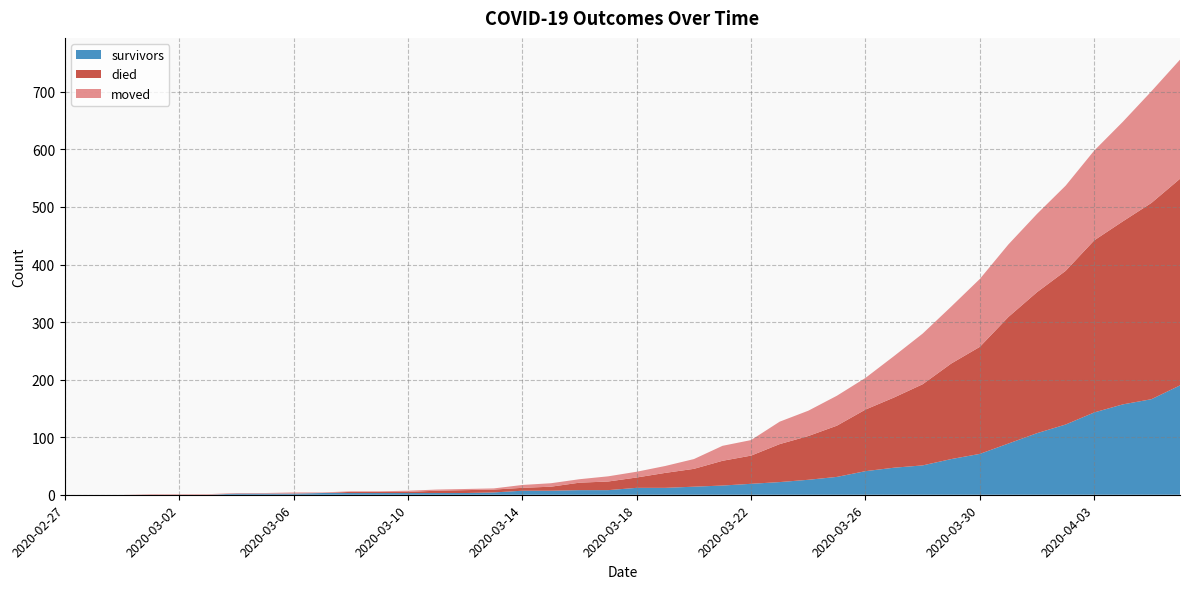

Reading right to left, list all the values displayed in this chart.

survivors: 190	166	157	143	122	107	89	71	62	51	47	41	31	26	22	19	16	14	12	12	8	8	7	7	4	3	3	3	3	3	3	2	2	2	0	0	0	0	0	0
died: 359	341	318	299	267	245	220	186	166	141	122	107	89	76	66	49	43	31	26	18	15	13	7	5	5	5	4	2	2	2	0	0	0	0	0	0	0	0	0	0
moved: 207	194	173	156	148	136	126	118	99	88	72	55	52	44	39	27	26	17	12	10	9	6	6	5	2	2	2	2	1	1	1	2	1	1	1	1	1	0	0	0